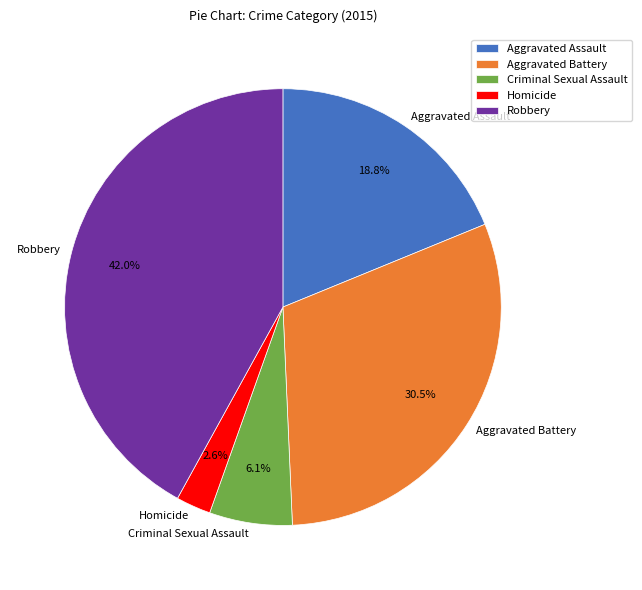

What is the ratio of the value at Criminal Sexual Assault to the value at Aggravated Assault?

0.3